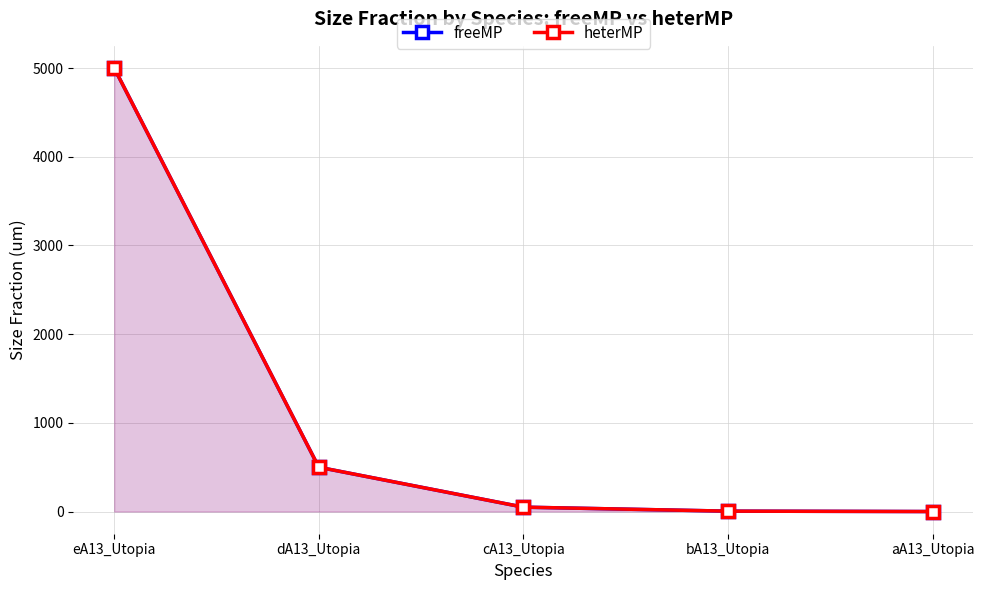

Reading left to right, what are all the values shown in this chart?

freeMP: eA13_Utopia=5000.0	dA13_Utopia=500.0	cA13_Utopia=50.0	bA13_Utopia=5.0	aA13_Utopia=0.5
heterMP: eA13_Utopia=5000.0	dA13_Utopia=500.0	cA13_Utopia=50.0	bA13_Utopia=5.0	aA13_Utopia=0.5